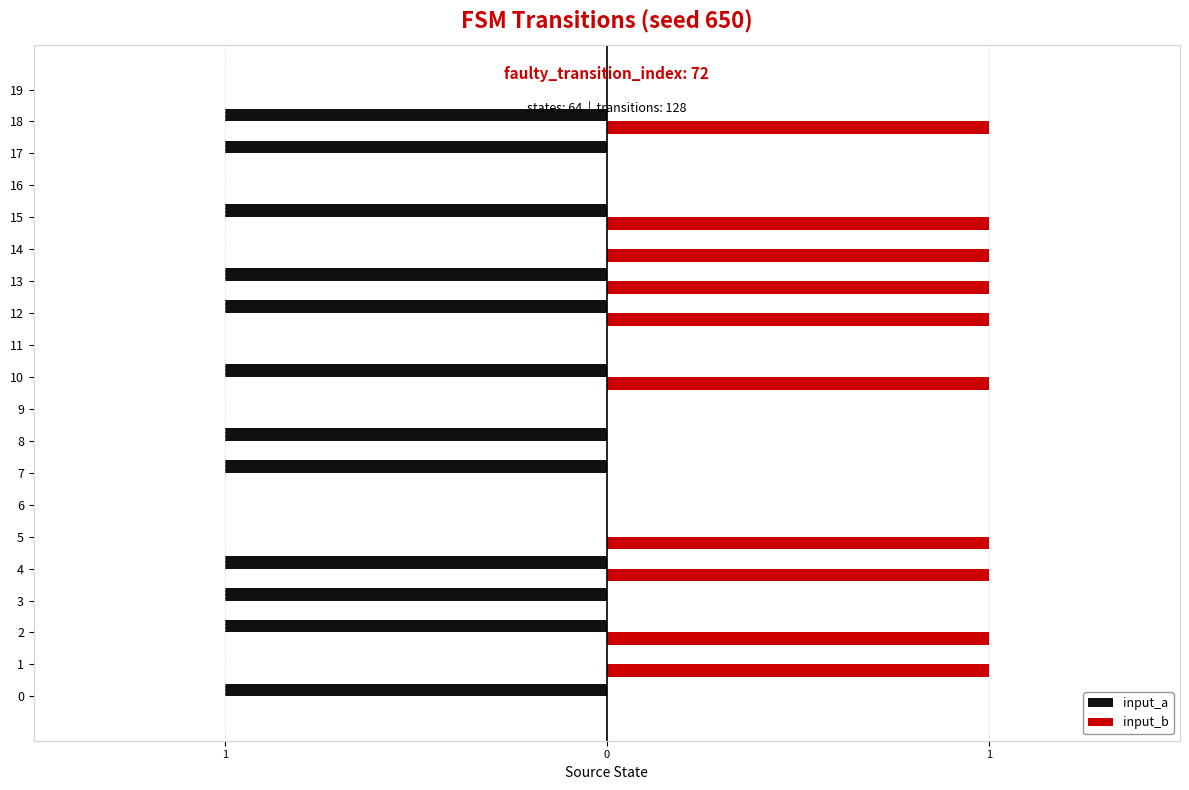

List the series in order of their peak value, highest first.

input_b, input_a